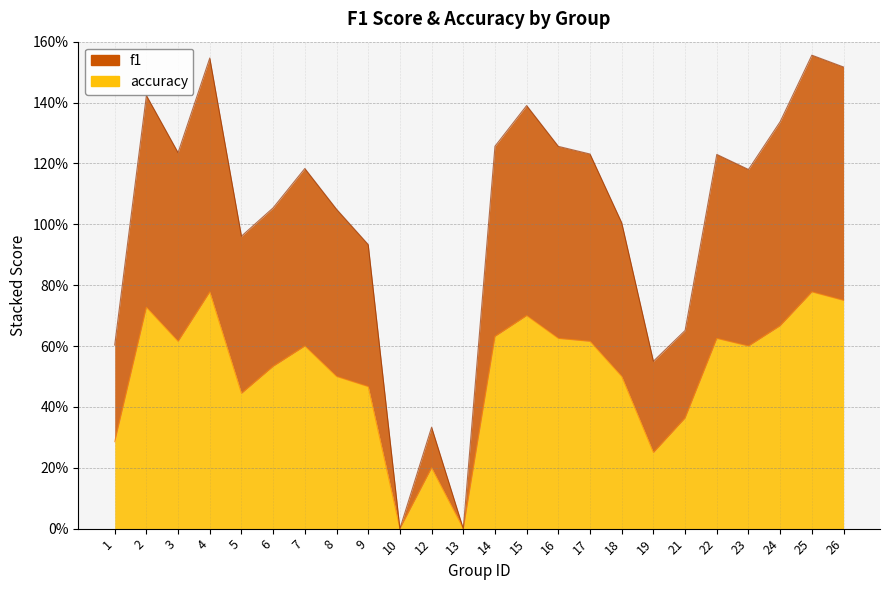

What is the difference between the second highest and minimum values in the accuracy series?

0.8